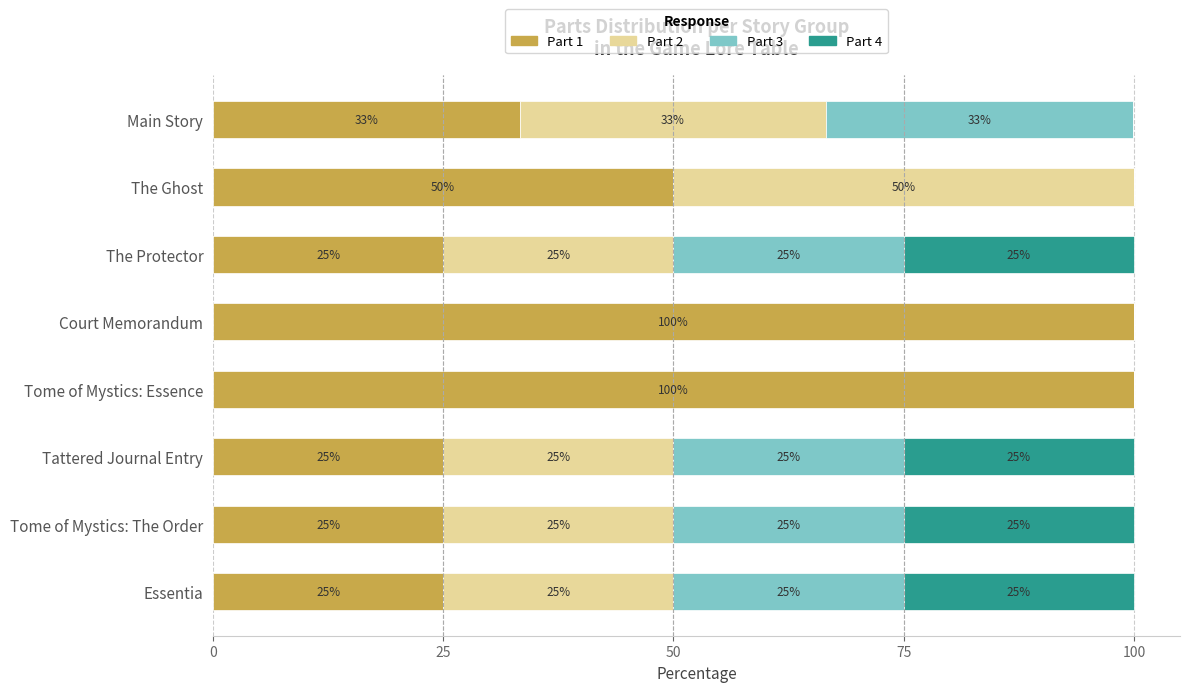

Where is Part 1 nearest to the value 62?

The Ghost